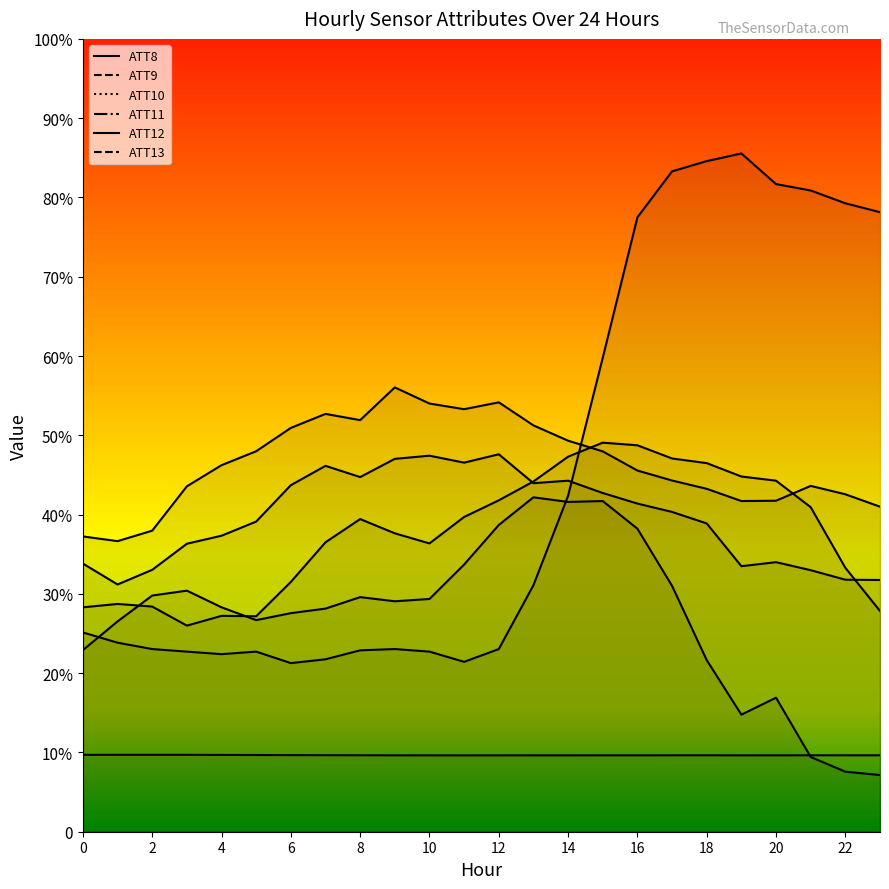

What is the approximate value of ATT11 at 3?

21794.6